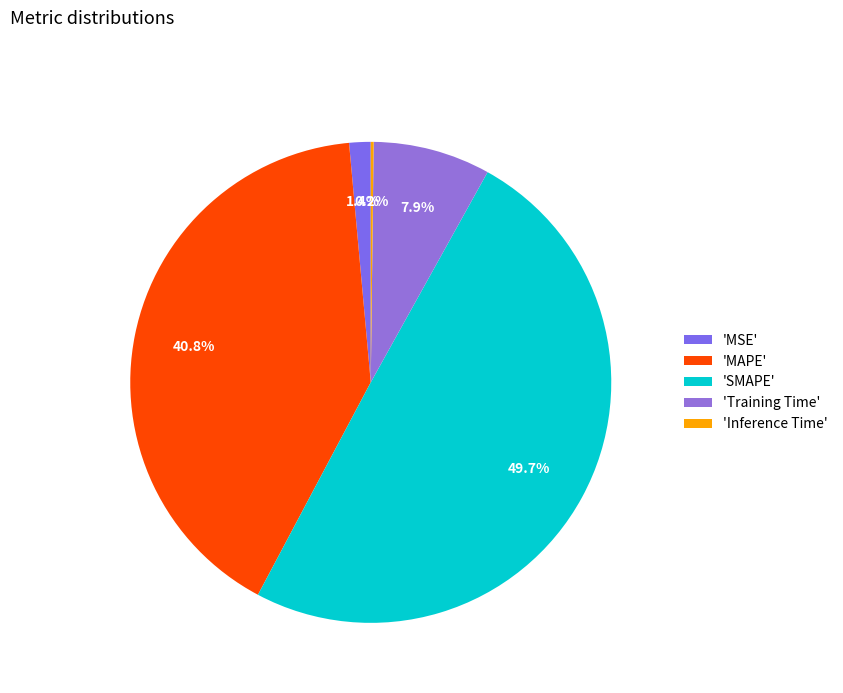

Does any single category account for the majority?

No